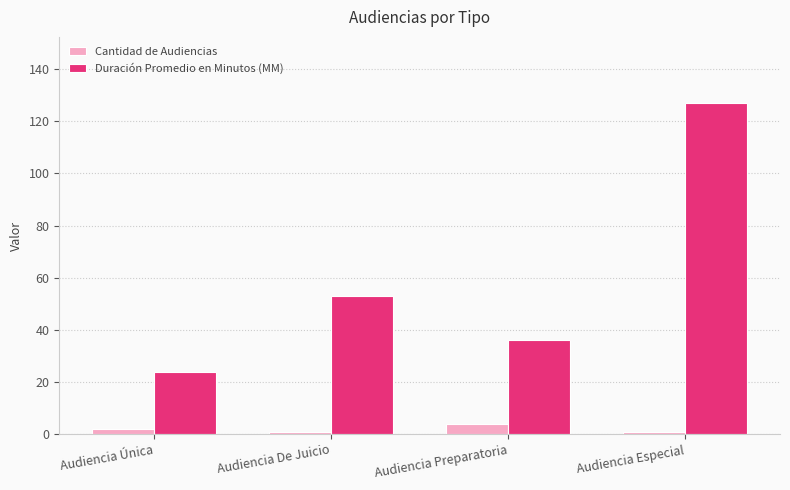

Which series changed the most between Audiencia Única and Audiencia Preparatoria?

Duración Promedio en Minutos (MM)